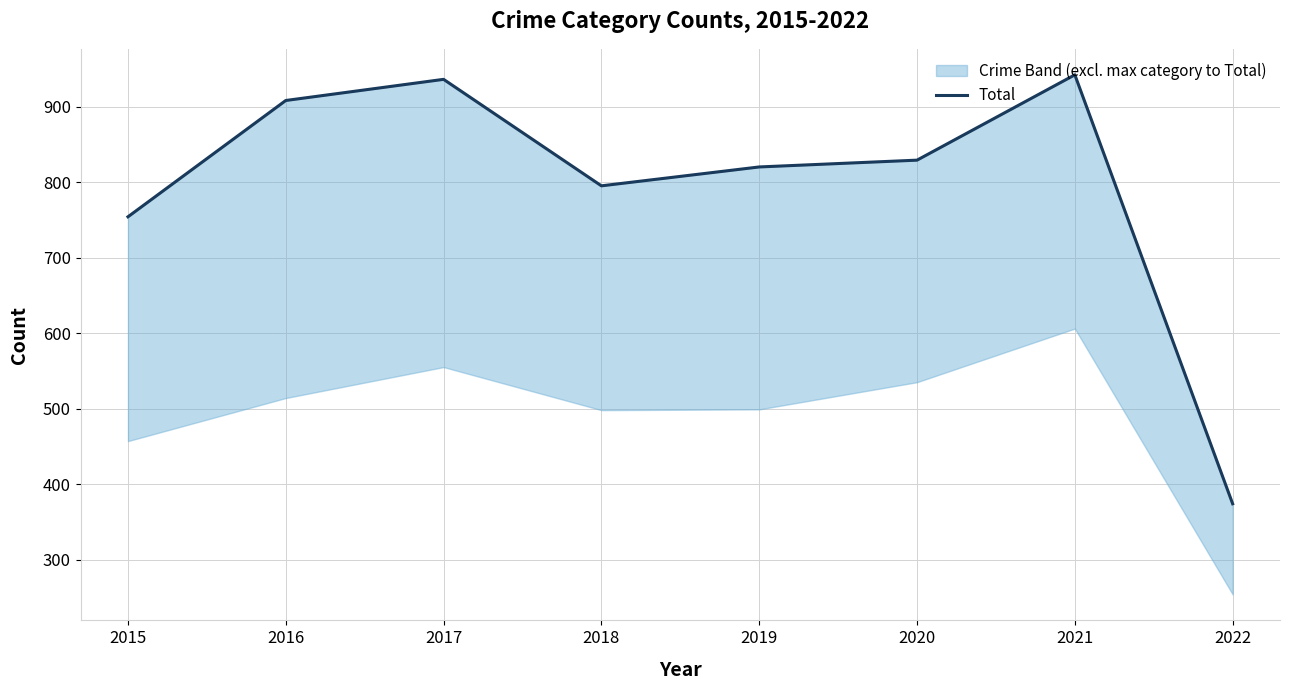

Which label corresponds to the smallest value in the chart?

2022